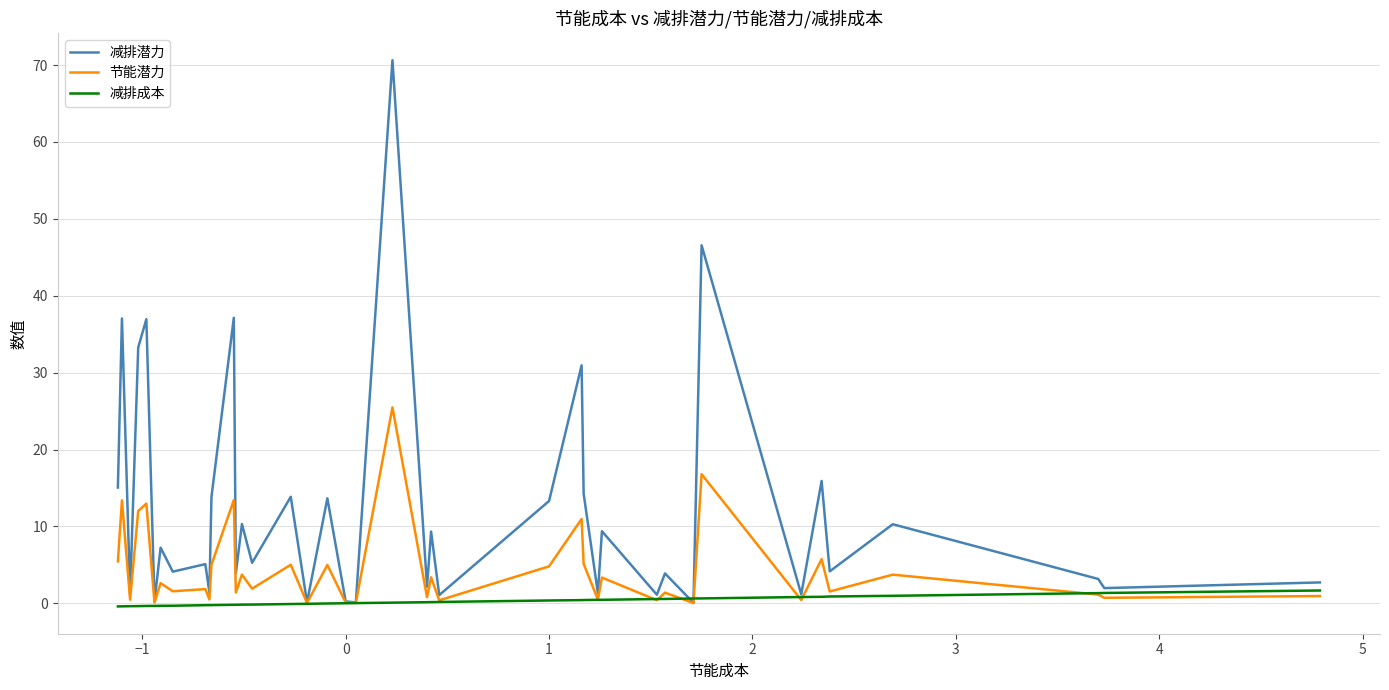

Which series has the widest spread of values?

减排潜力